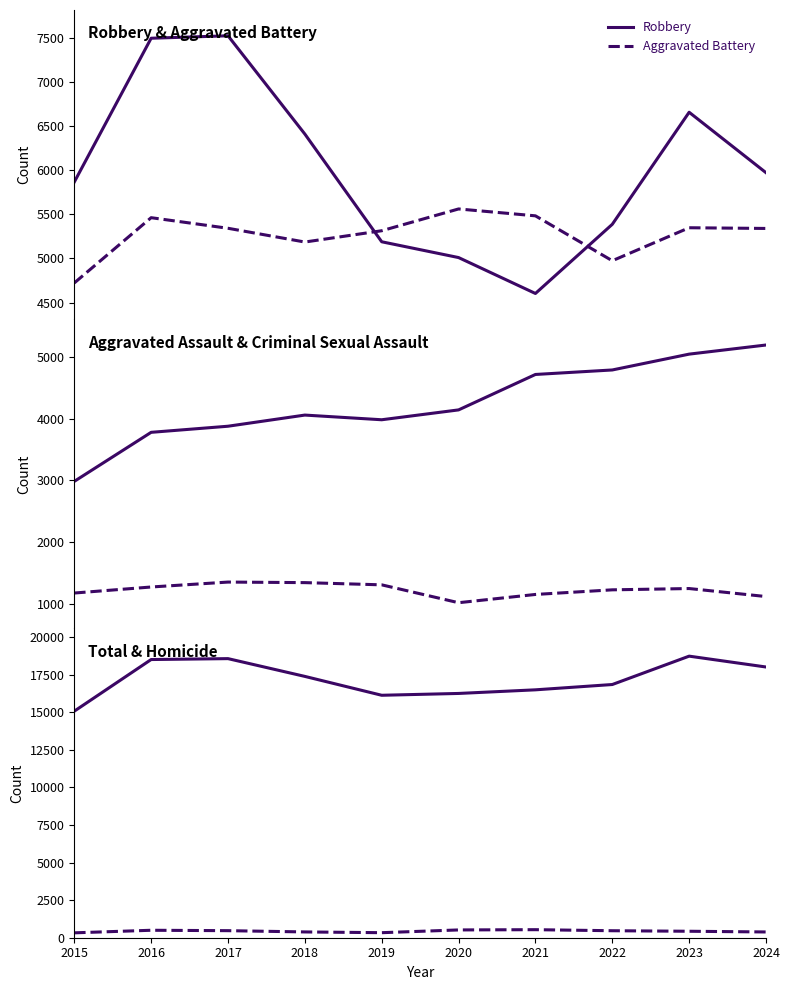

What is the difference between the Criminal Sexual Assault values at 2020 and 2019?

290